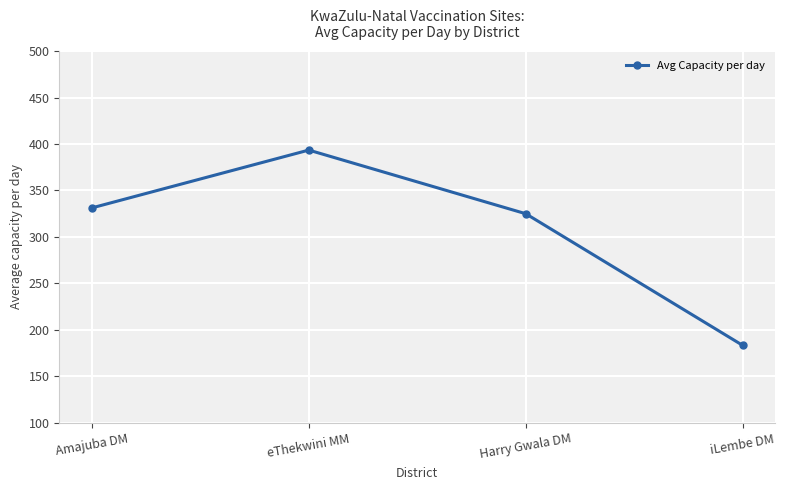

At which label is the value closest to 288?

Harry Gwala DM